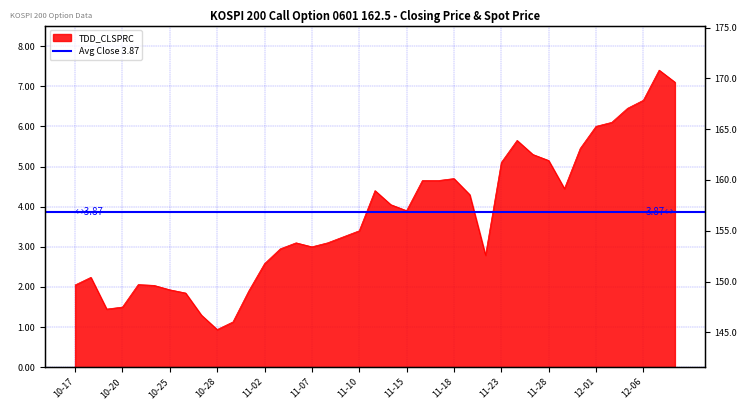

What is the maximum value shown in the chart?

170.2